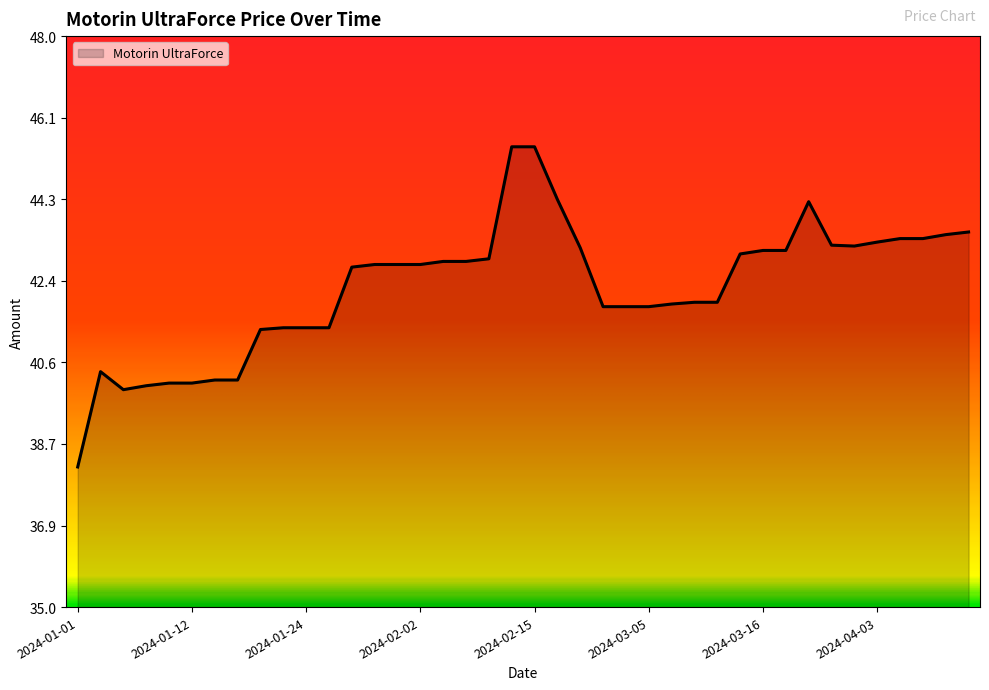

What is the minimum value shown in the chart?

38.2